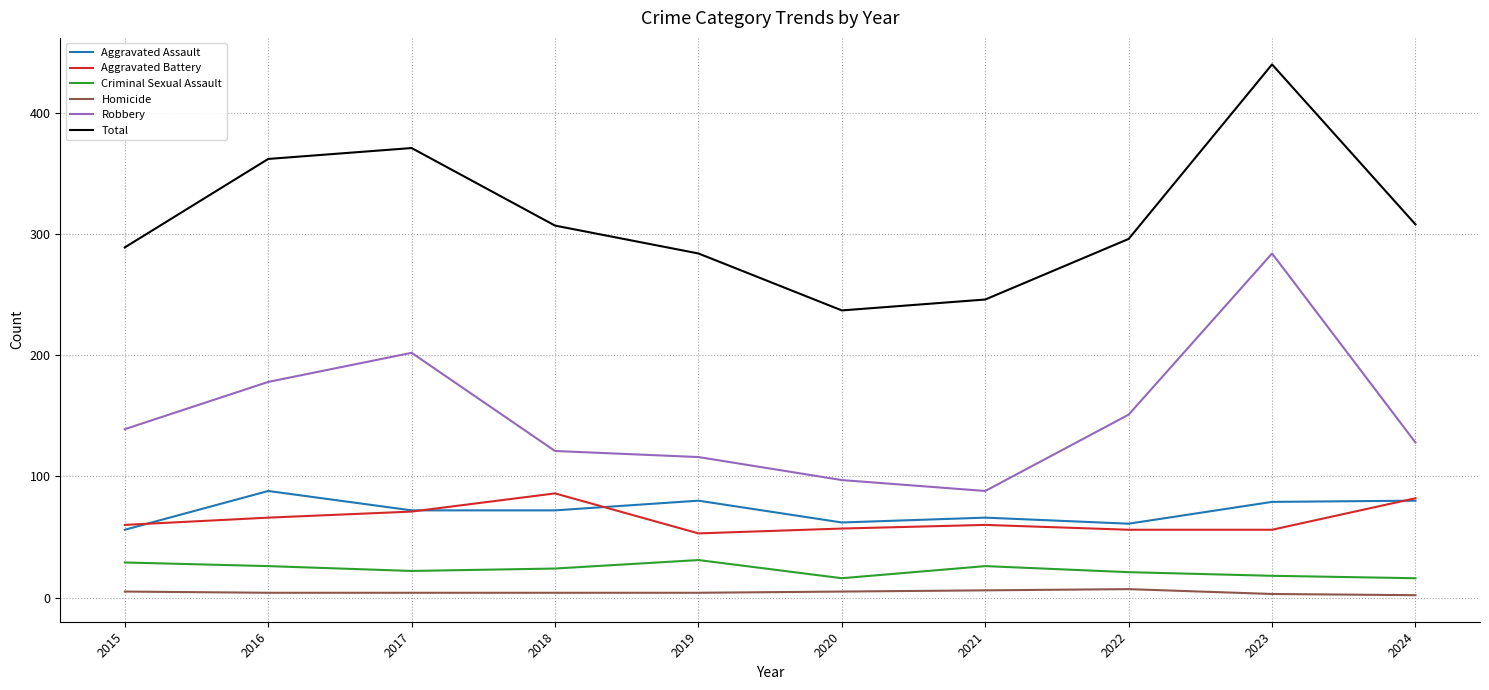

What is the difference between the Aggravated Battery values at 2015 and 2019?

7